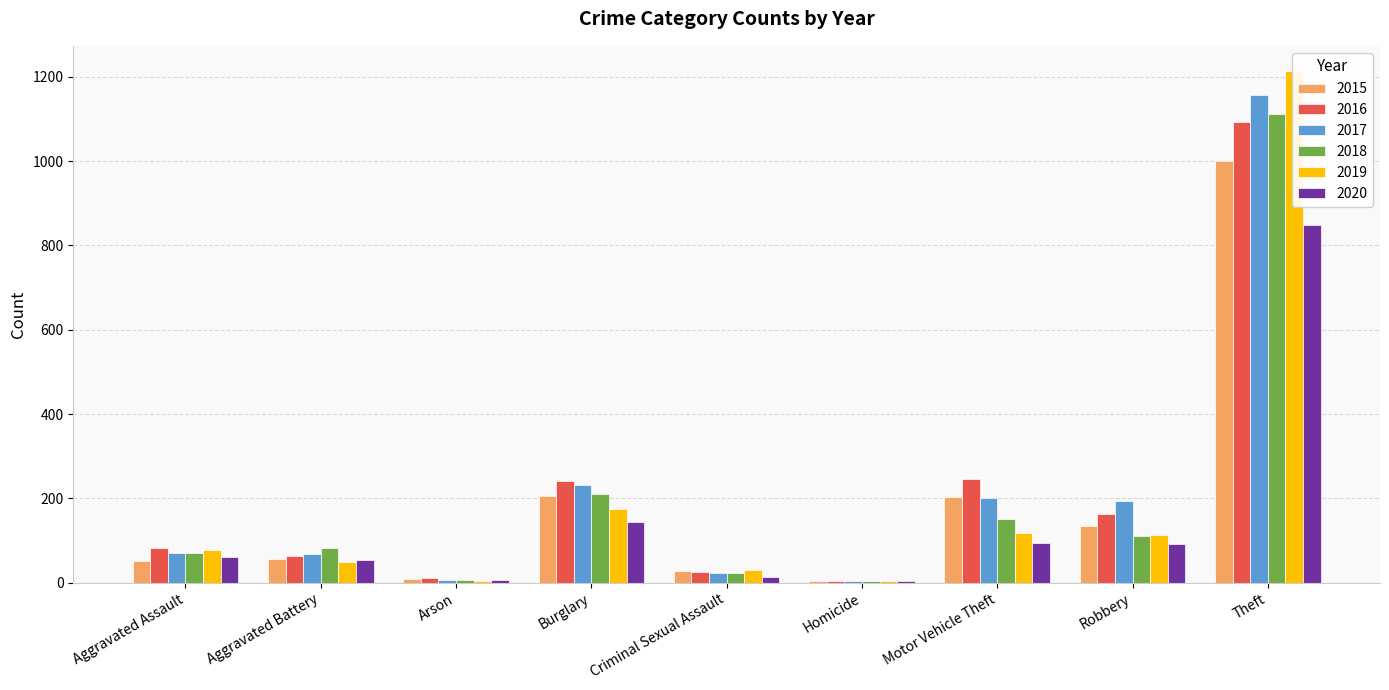

What is the sum of the 2018 values at Robbery and Aggravated Battery?

192